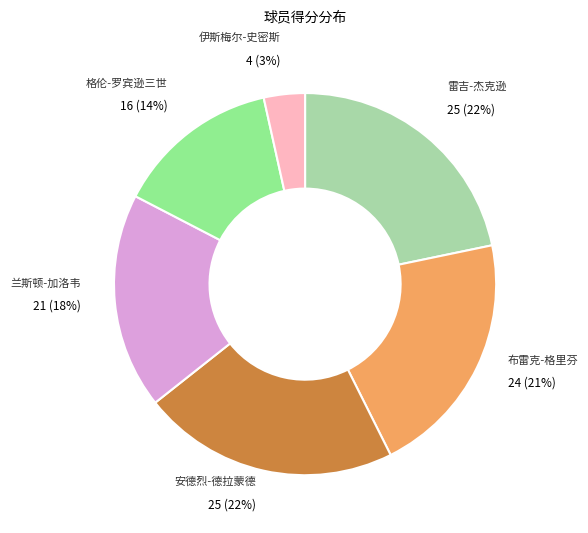

Do 兰斯顿-加洛韦 and 安德烈-德拉蒙德 together represent more than half of the pie?

No